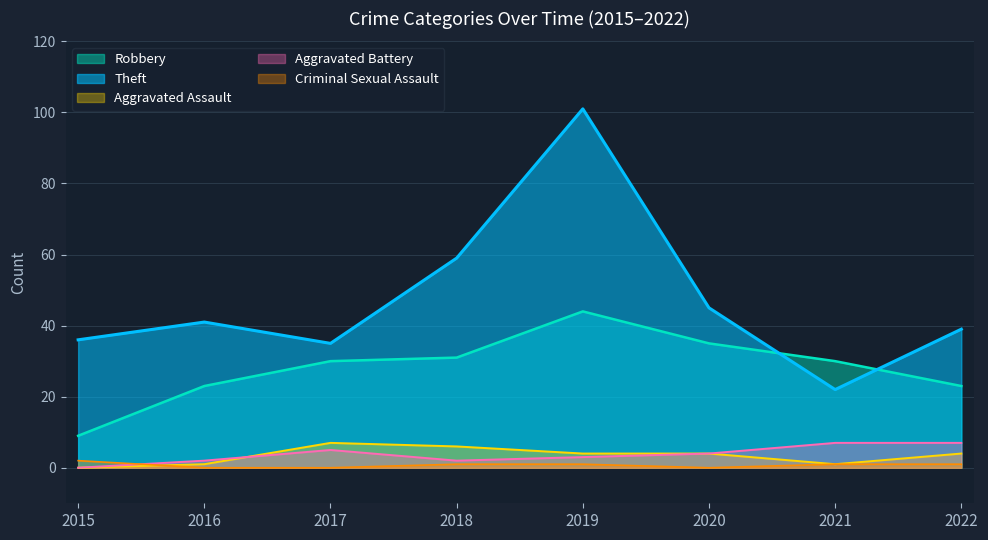

Rank the series at 2020 from lowest to highest value.

Criminal Sexual Assault, Aggravated Assault, Aggravated Battery, Robbery, Theft